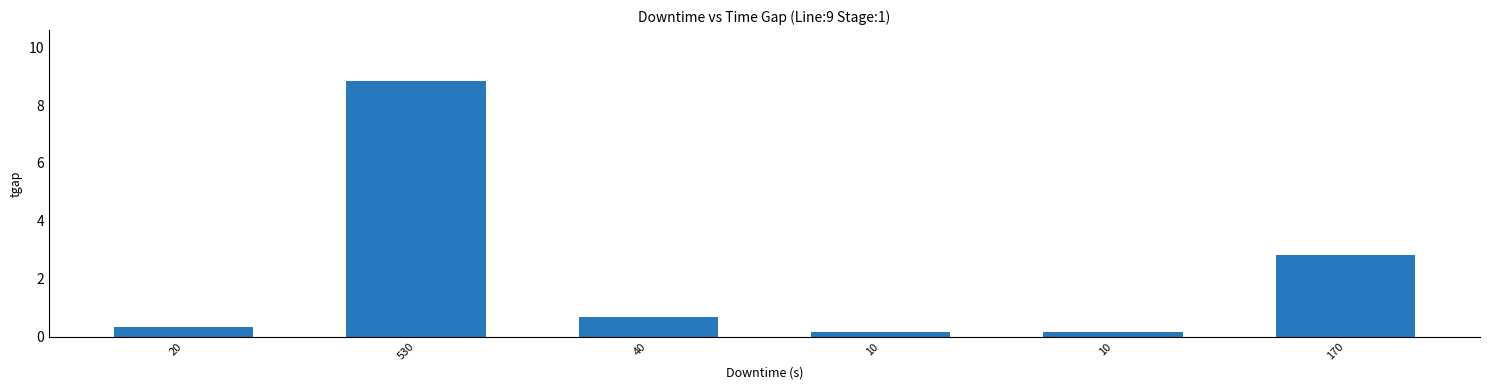

Reading left to right, transcribe all the data shown in this chart.

0.3	8.8	0.7	0.2	0.2	2.8